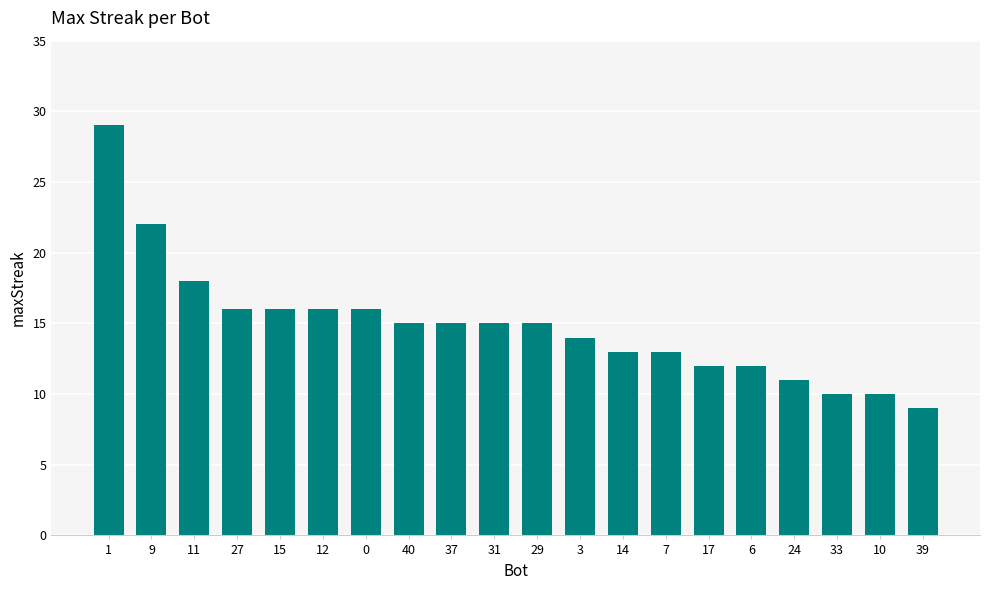

What is the ratio of the value at 33 to the value at 31?

0.7